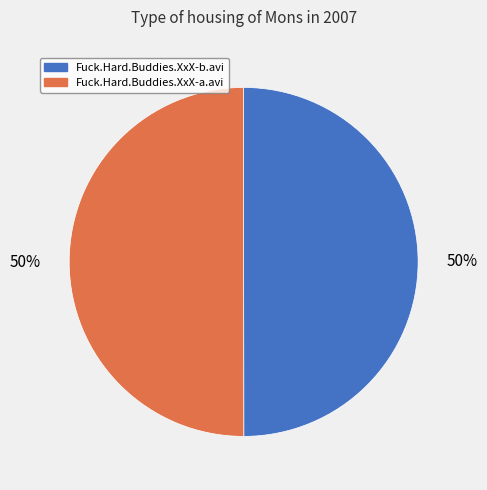

To the nearest percent, what is the combined percentage of Fuck.Hard.Buddies.XxX-b.avi and Fuck.Hard.Buddies.XxX-a.avi?

100%